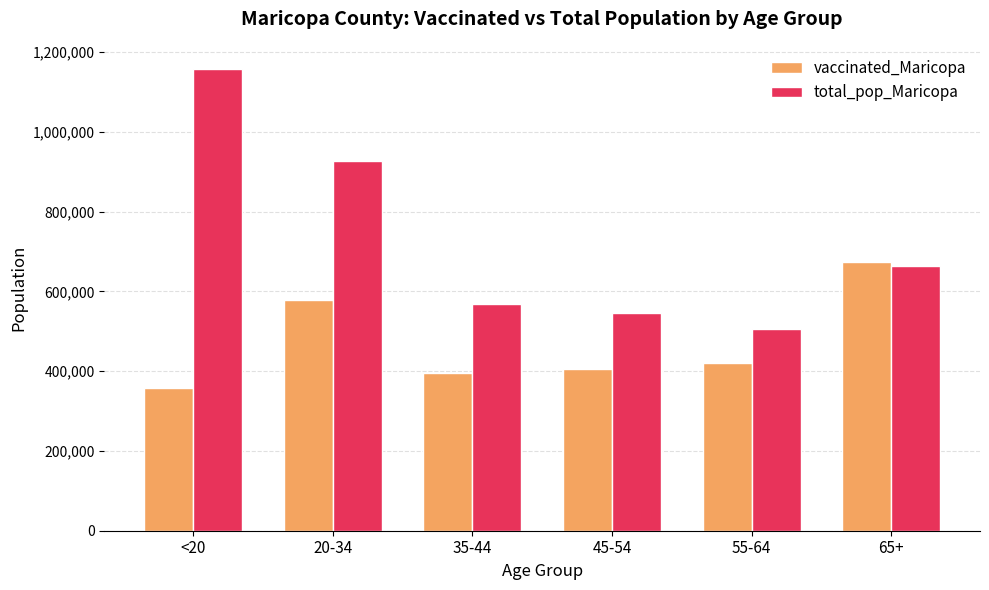

How many data points in total_pop_Maricopa are less than 662762?

3